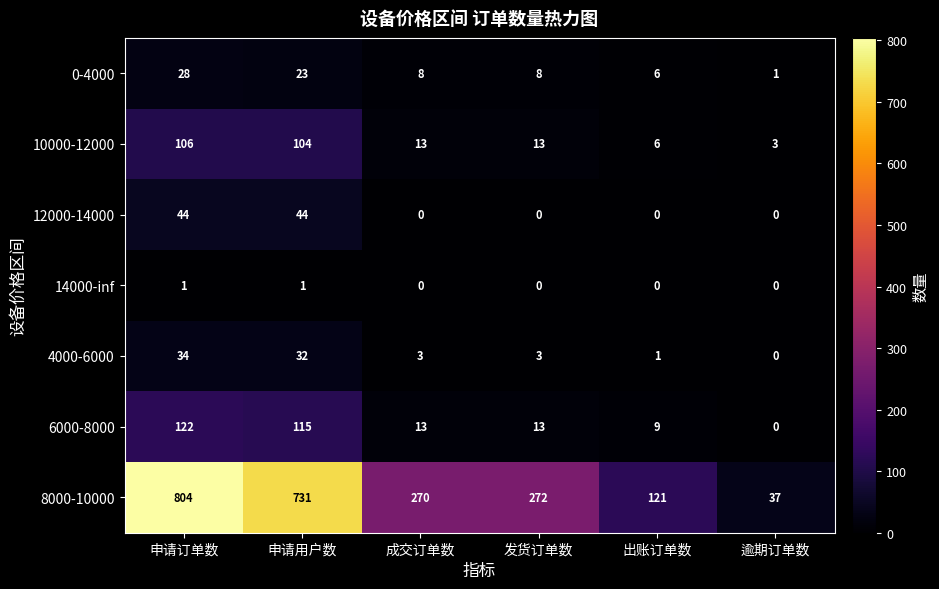

Count the number of categories in the chart.

6